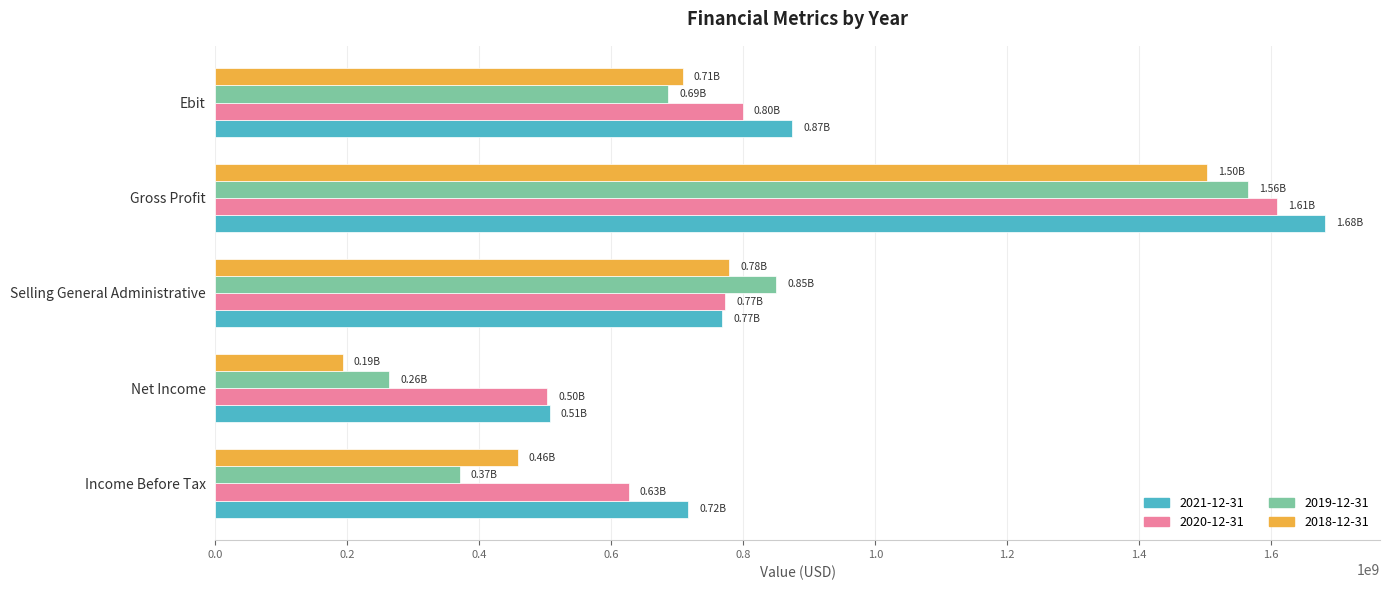

The value of 2020-12-31 at Ebit is 333545721. True or false?

False